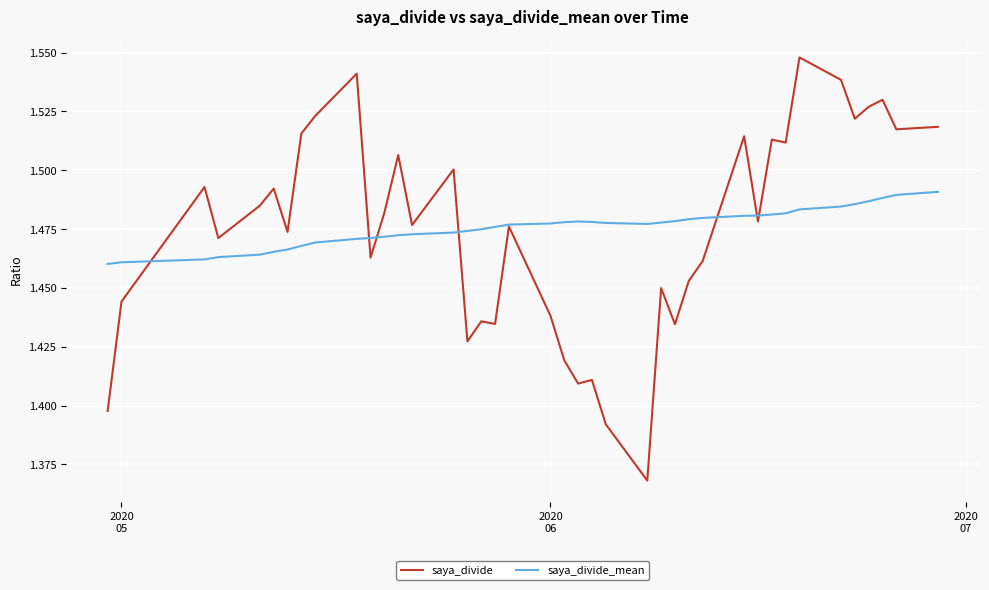

Which series has the largest range (max minus min)?

saya_divide